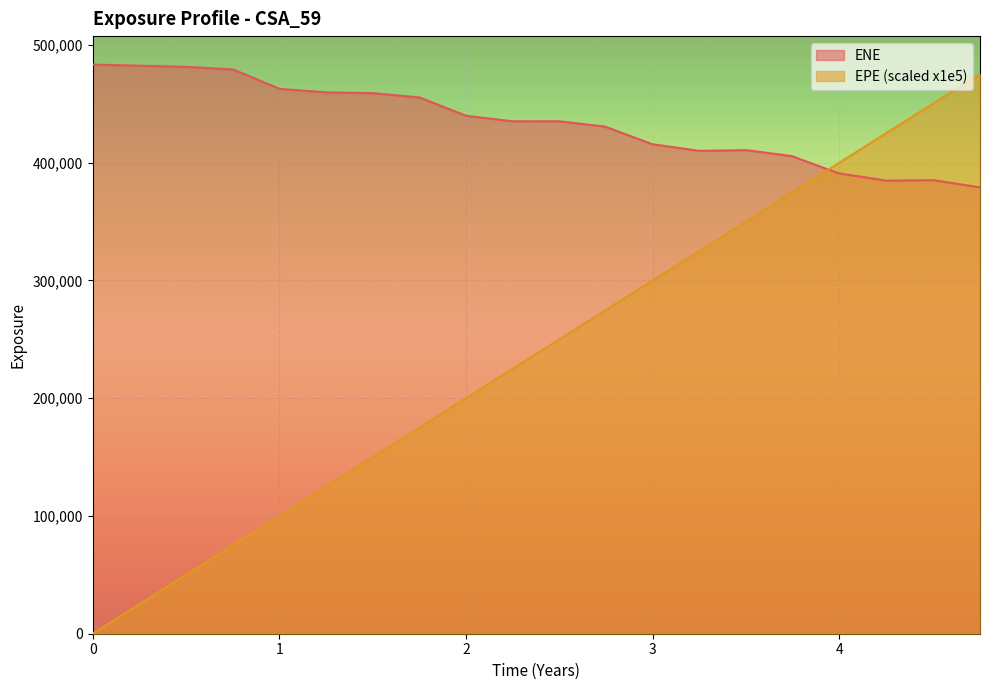

True or false: ENE and BaselEE intersect in this chart.

False